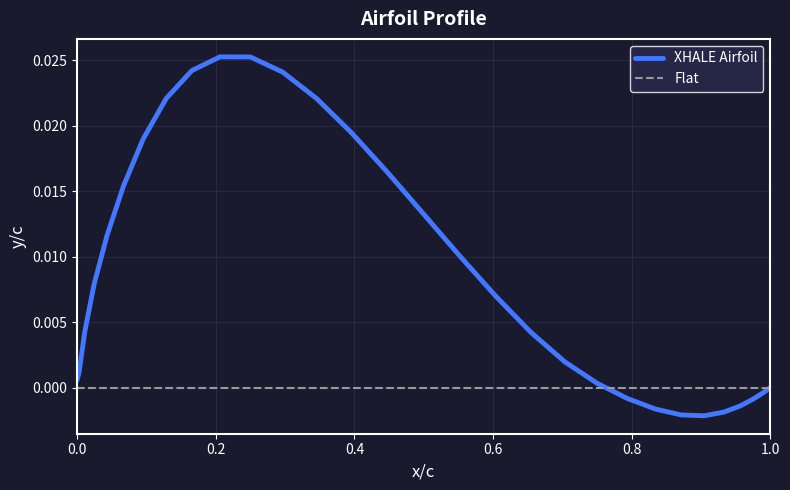

How many distinct data groups are displayed?

2